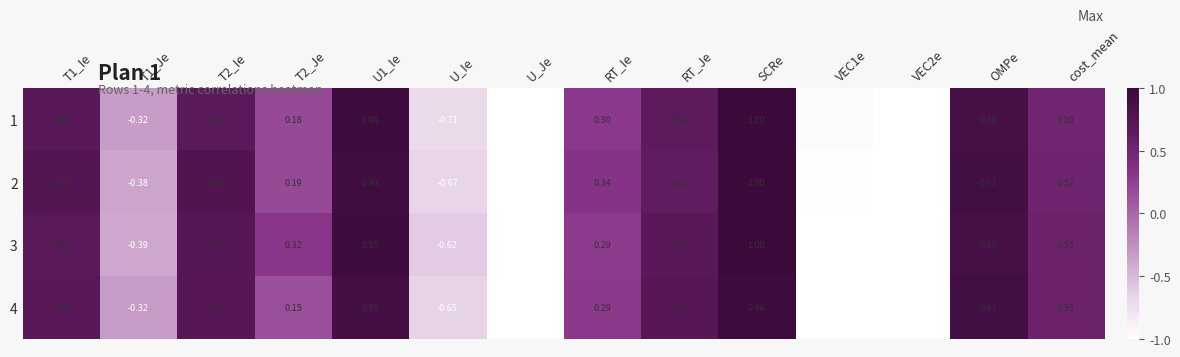

Is the value of 3 at cost_mean greater than the value of 2 at VEC2e?

Yes